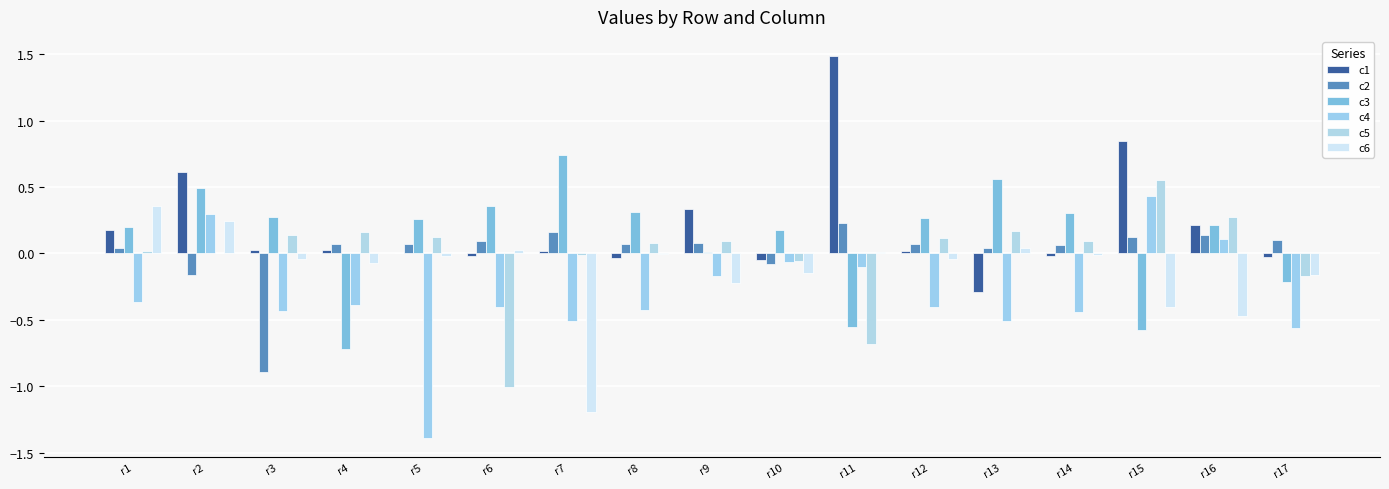

Is it true that c6 equals 0.0 at r6?

True